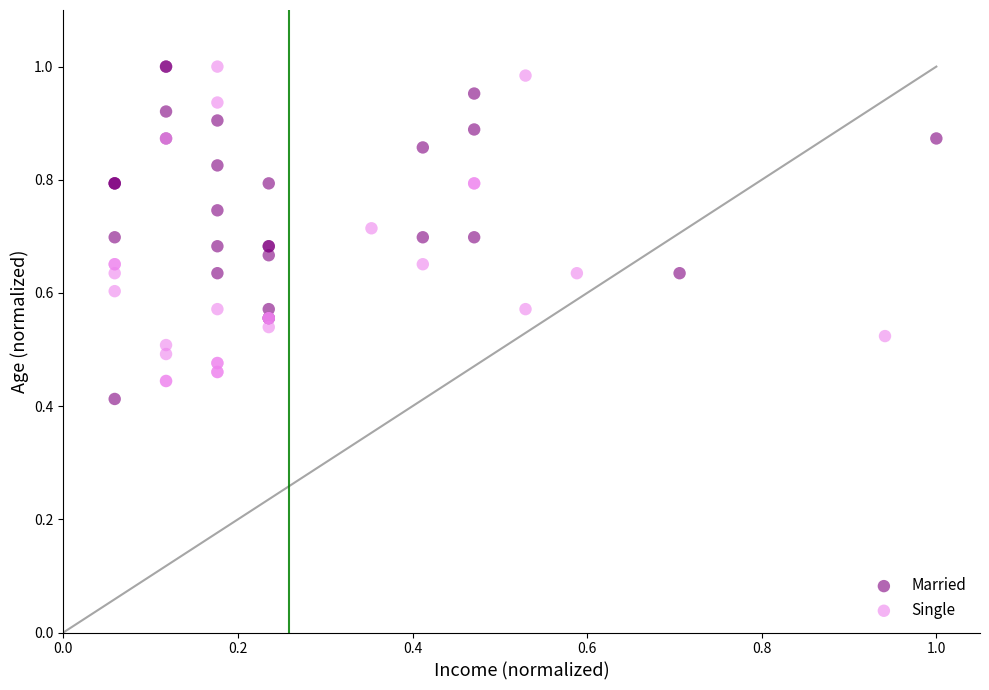

Which series reaches the minimum Y coordinate?

Married